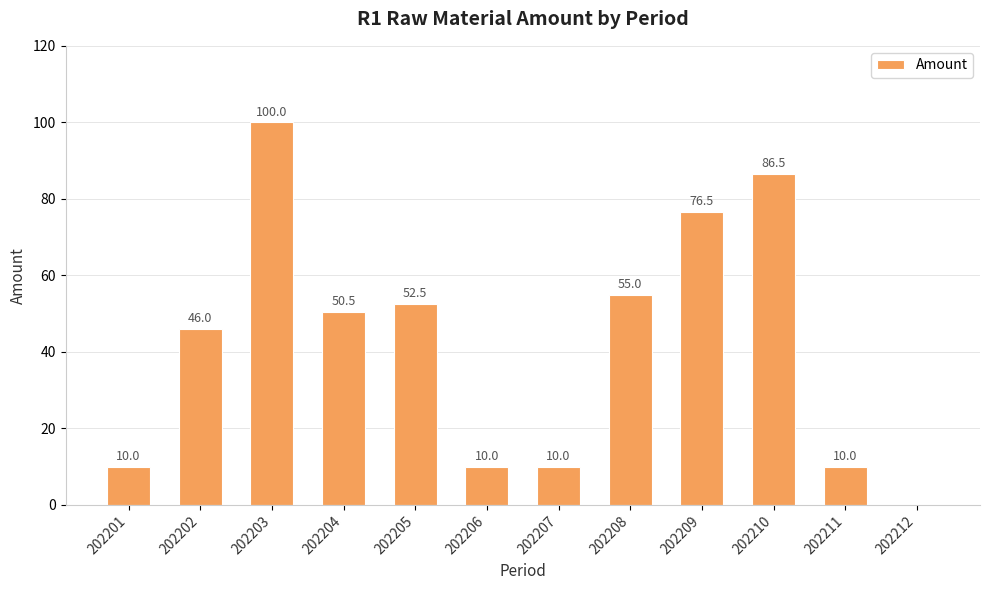

At which label is the value closest to 50?

202204